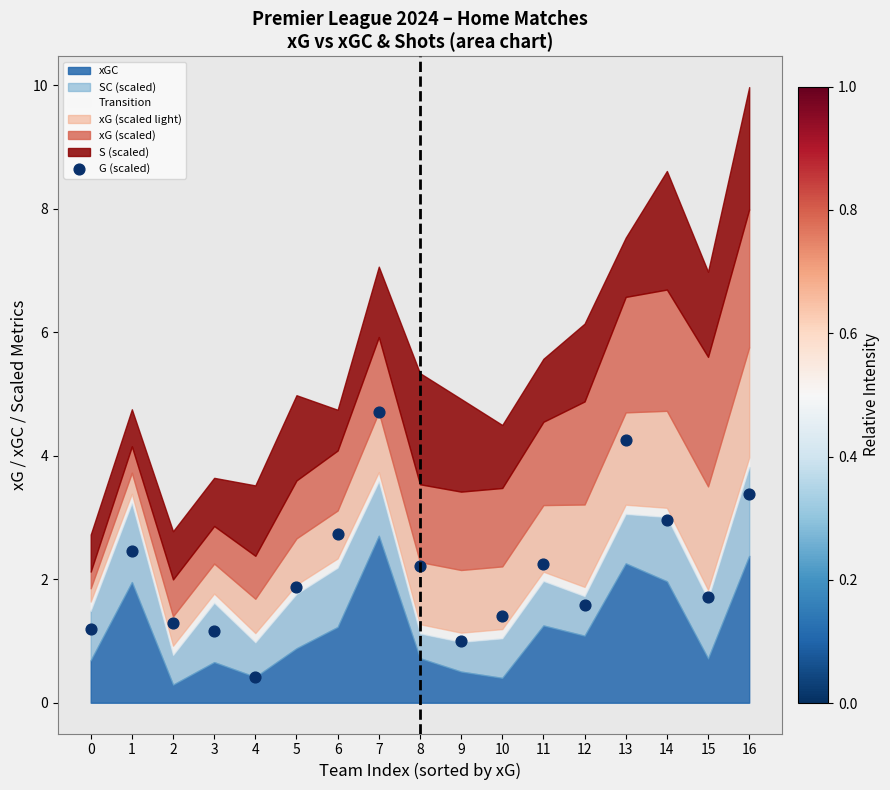

What is the range of Y values (max minus min)?

4.3